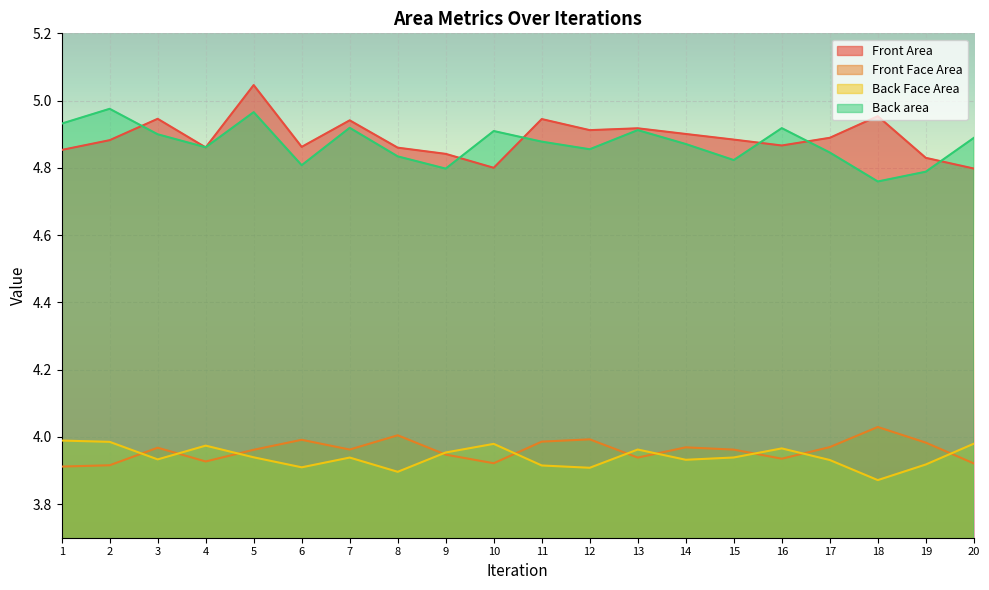

In Back Face Area, how many points are higher than both neighbors (excluding endpoints)?

5